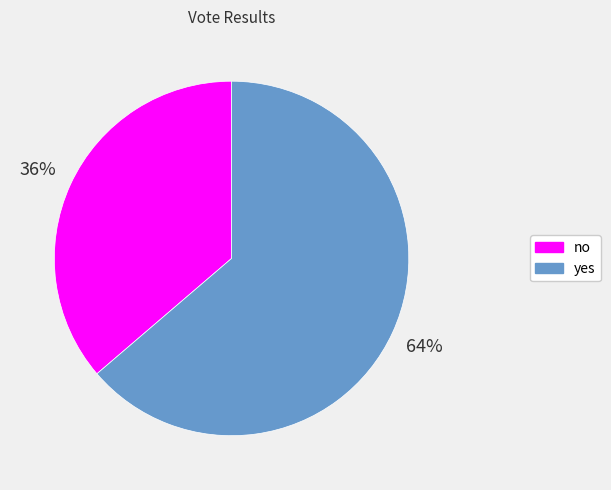

Which category has the smallest portion of the pie?

no